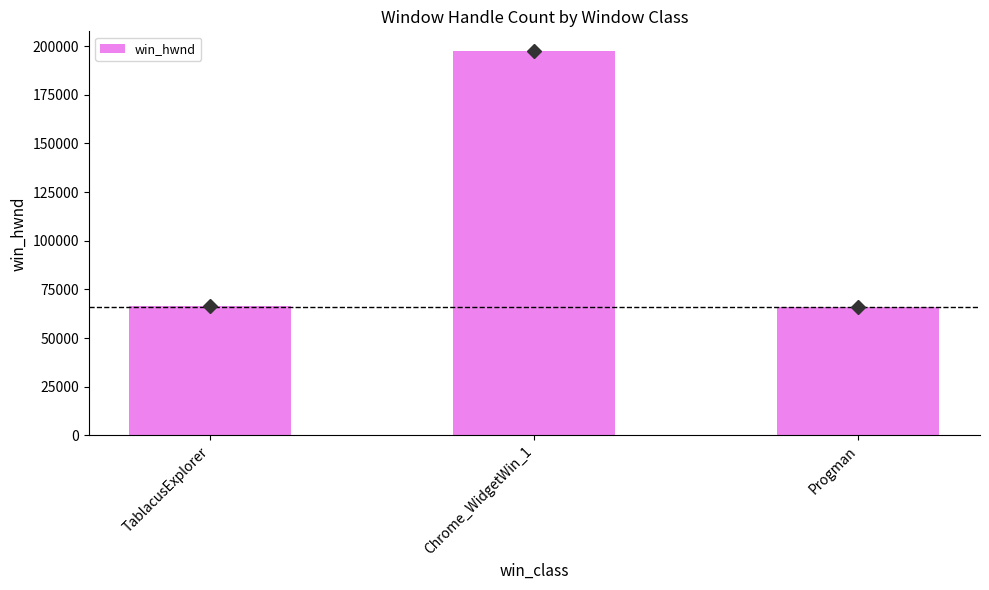

Are the bars grouped side by side (vs. stacked)?

No